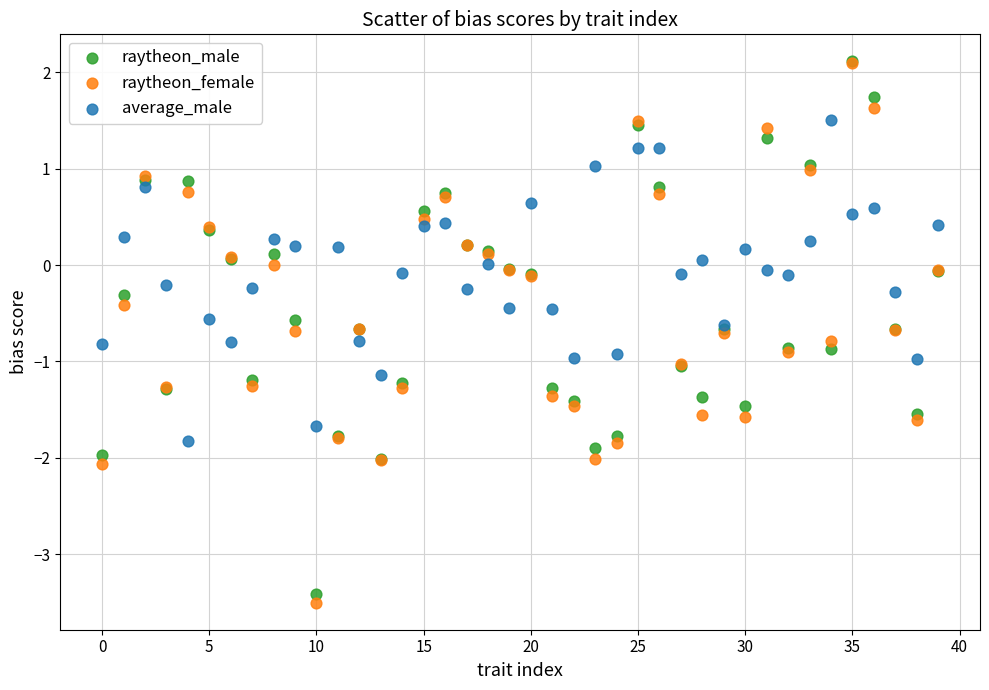

Which series reaches the minimum Y coordinate?

raytheon_female